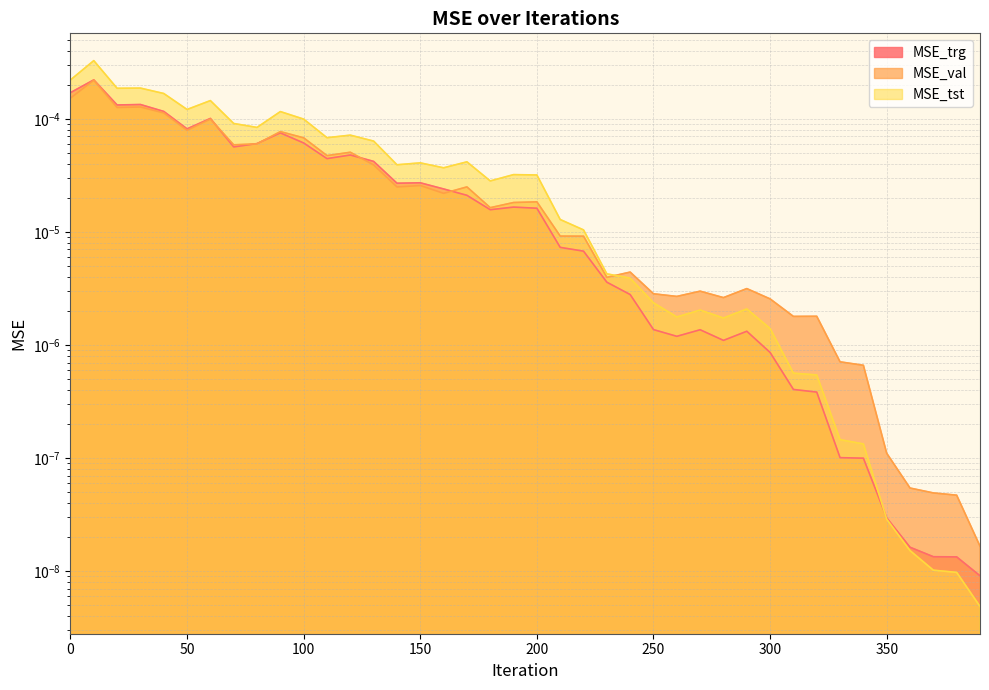

Where is MSE_trg nearest to the value 0?

390